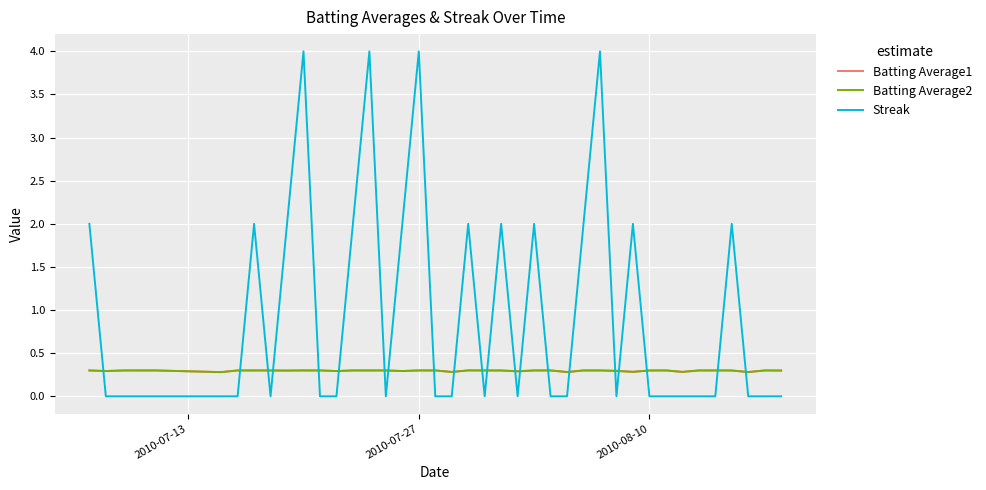

What is the maximum value for Batting Average2?

0.3